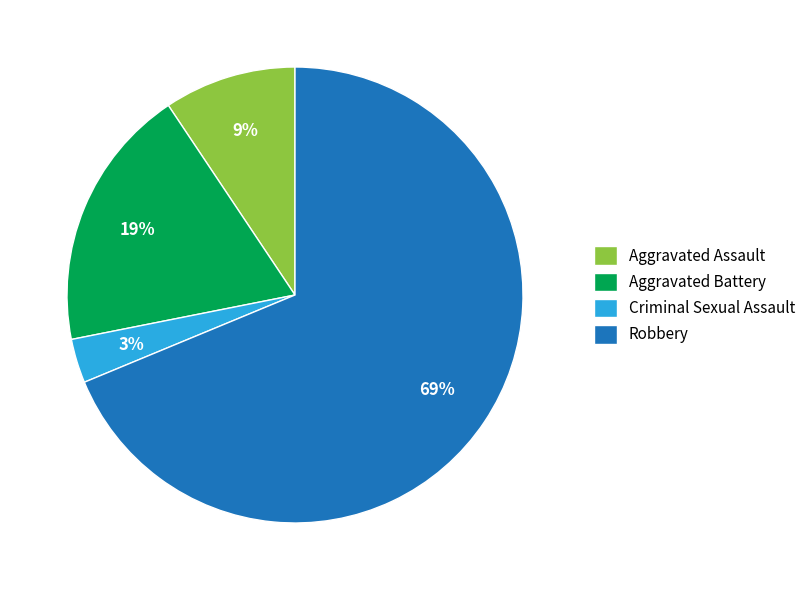

Rank the categories by value from highest to lowest.

Robbery, Aggravated Battery, Aggravated Assault, Criminal Sexual Assault